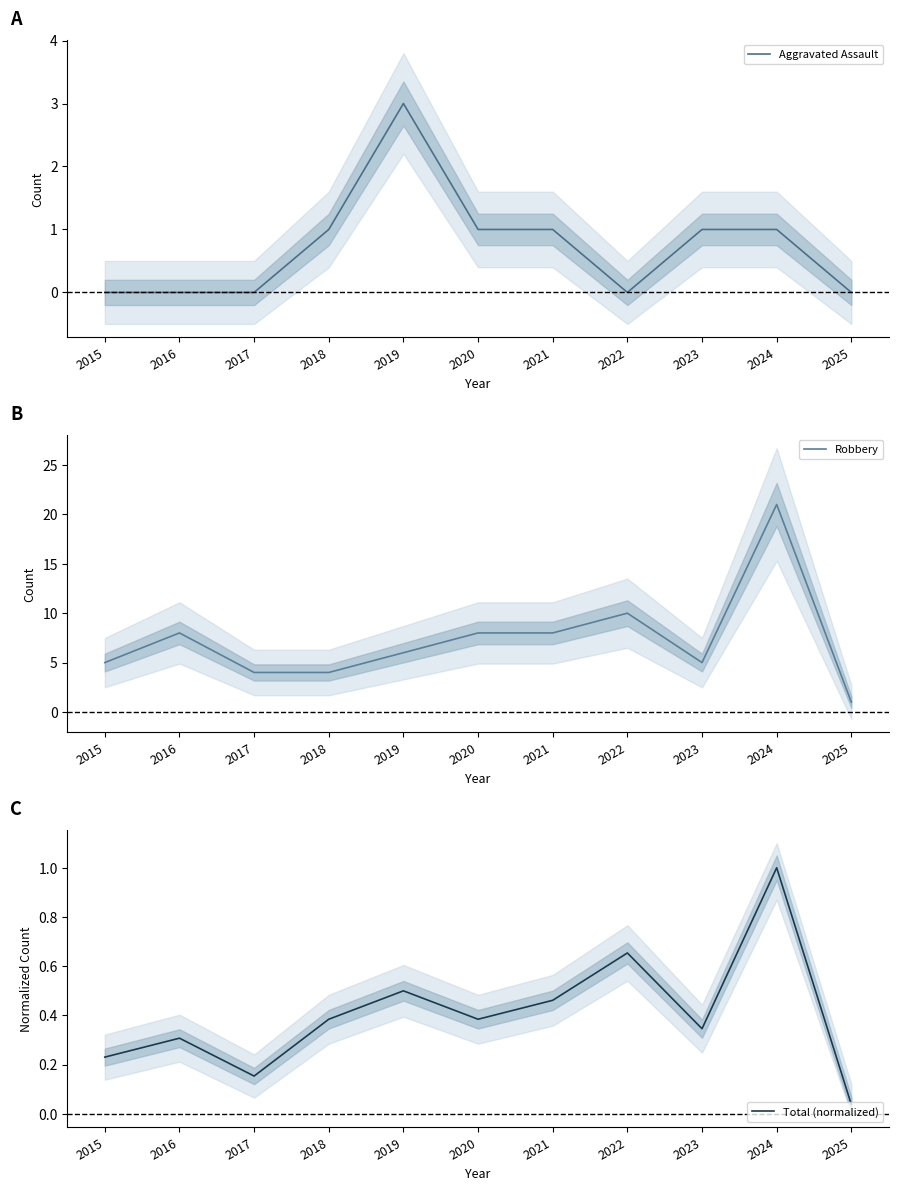

Count the number of data series in this chart.

3